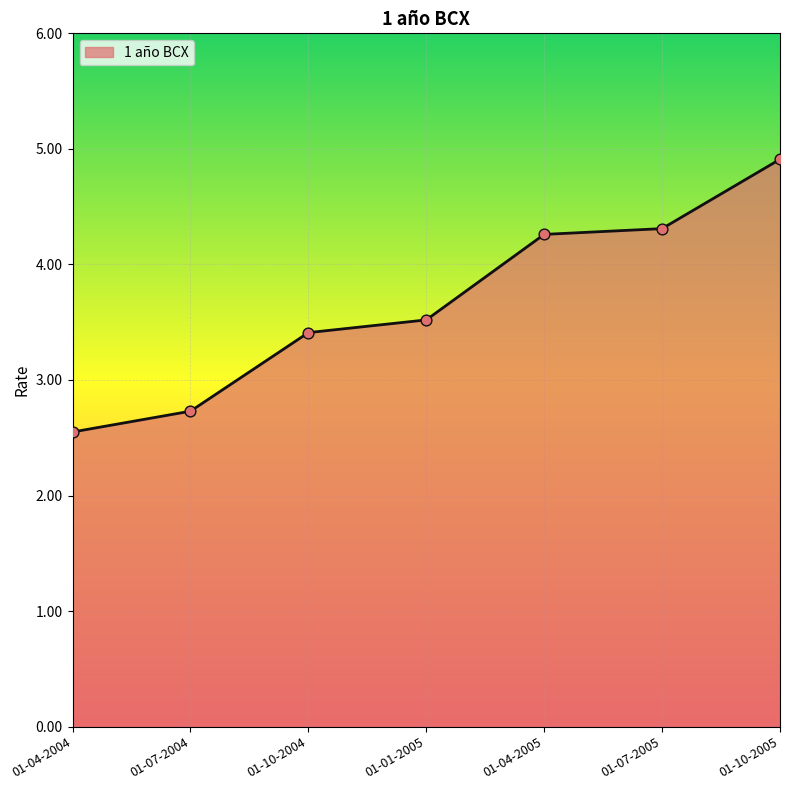

Which has a higher value, 01-07-2004 or 01-04-2004?

01-07-2004